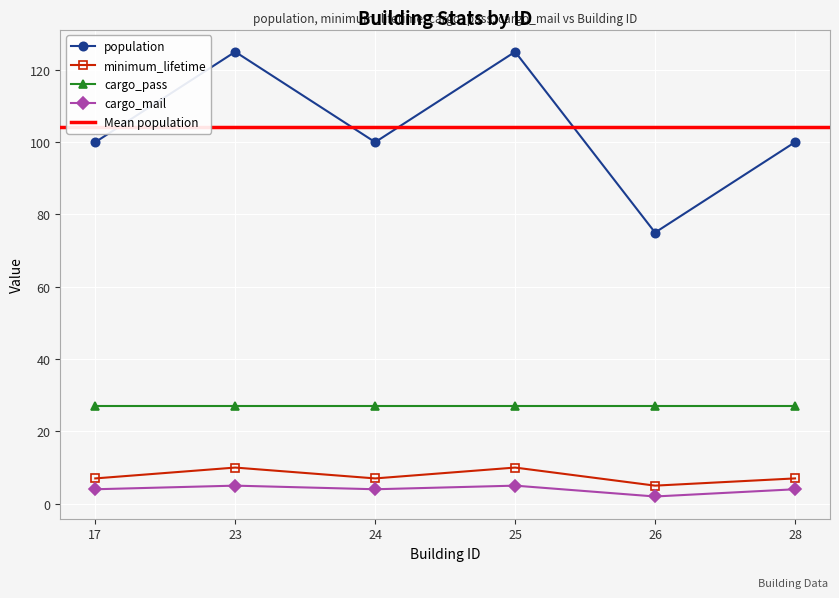

Which series has the widest spread of values?

population